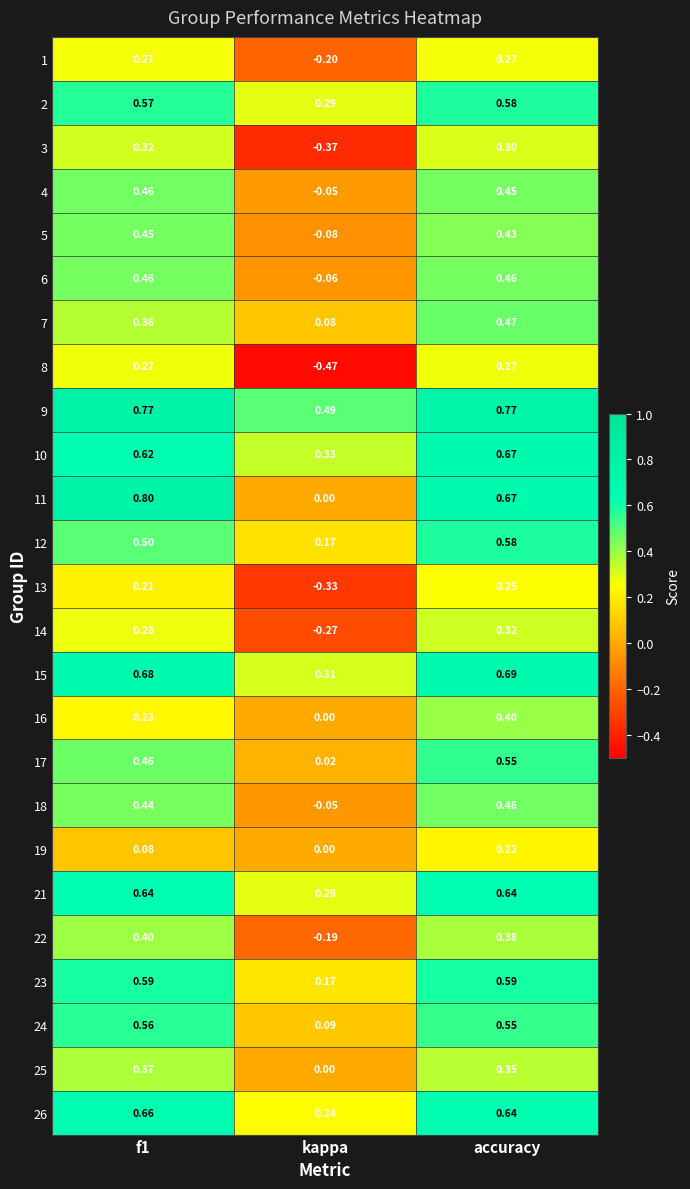

Which series has the largest total across all categories?

9